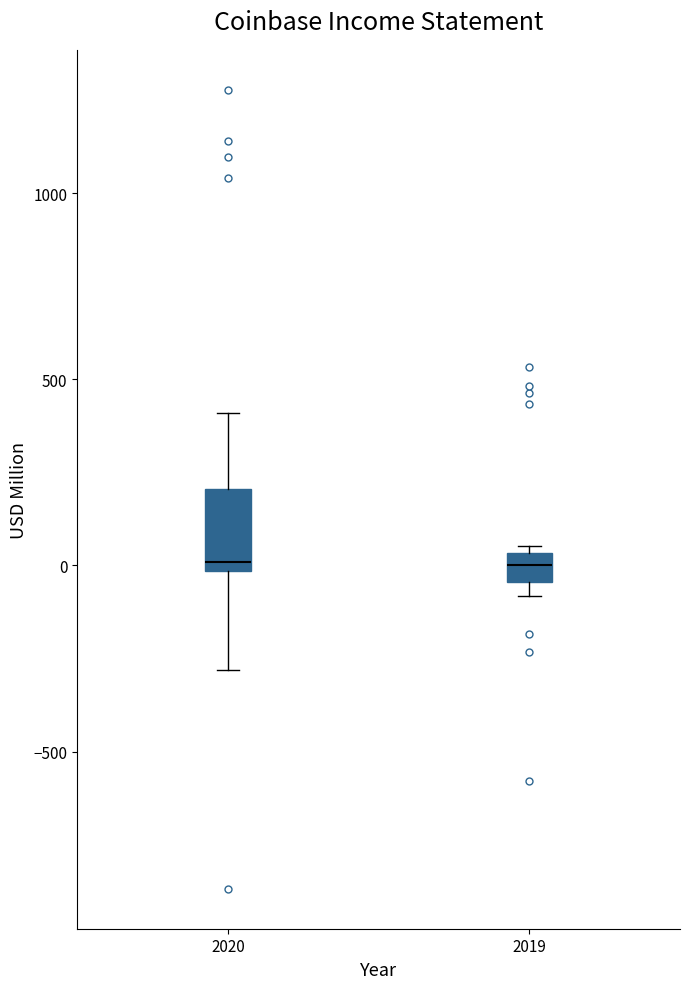

Reading left to right, read every box against the y-axis: the position of its median line, the range the box covers, and the ends of its whiskers. The values are not printed on the chart, so give them approximately, as read against the axis.

2020: median 0 (just above the box's lower edge), box 0 to 200, whiskers -300 to 400
2019: median 0, box -50 to 50, whiskers -100 to 50 (just above the box's upper edge)